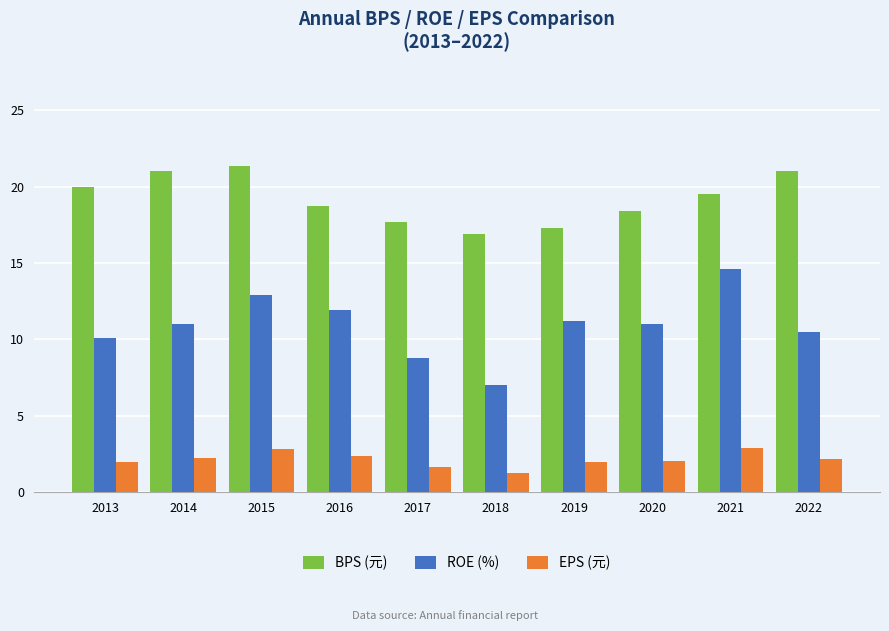

What is the greatest value displayed?

21.4